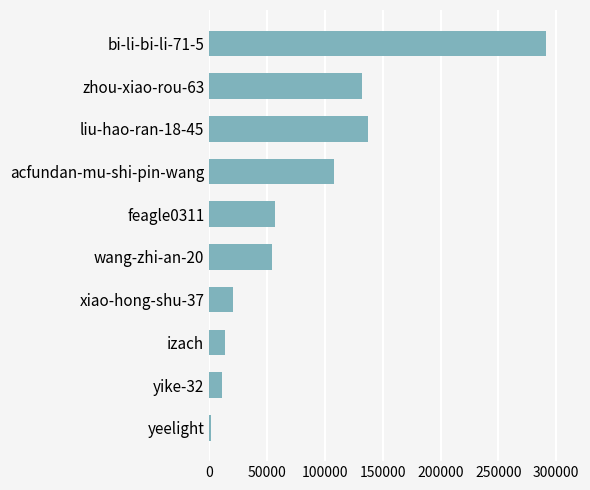

Reading bottom to top, what are all the values shown in this chart?

1307	11021	13365	20709	54676	56502	108067	137129	132164	291395